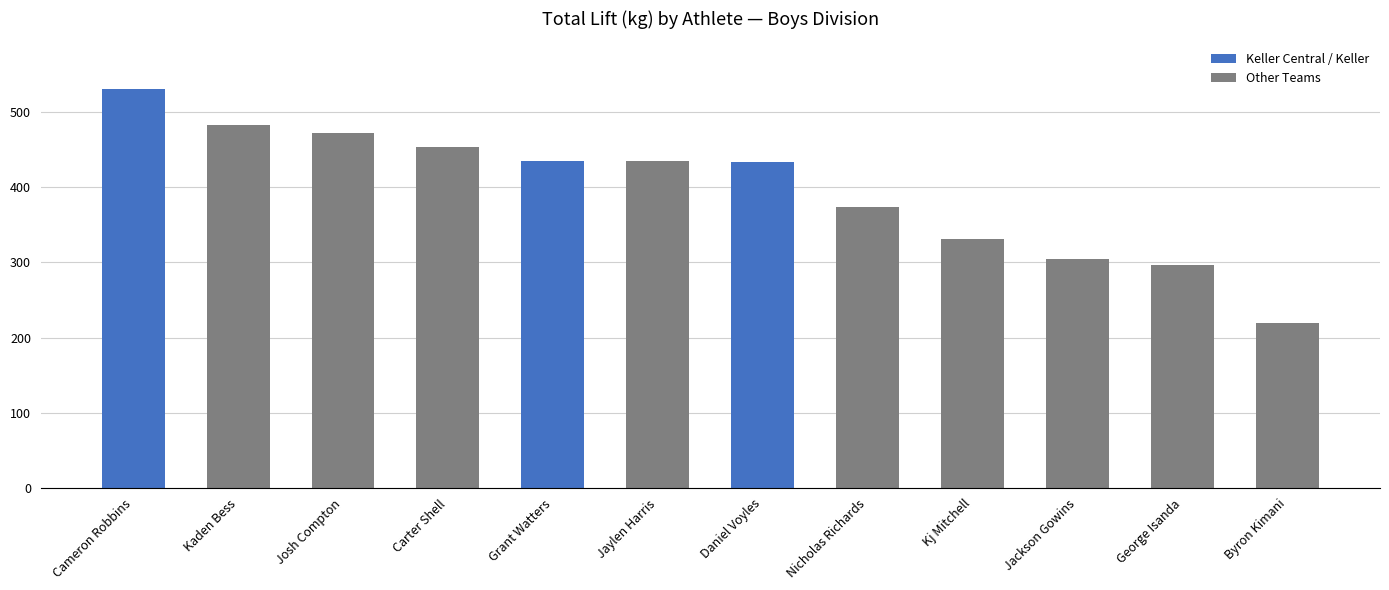

What is the ratio of the value at Daniel Voyles to the value at Byron Kimani?

2.0